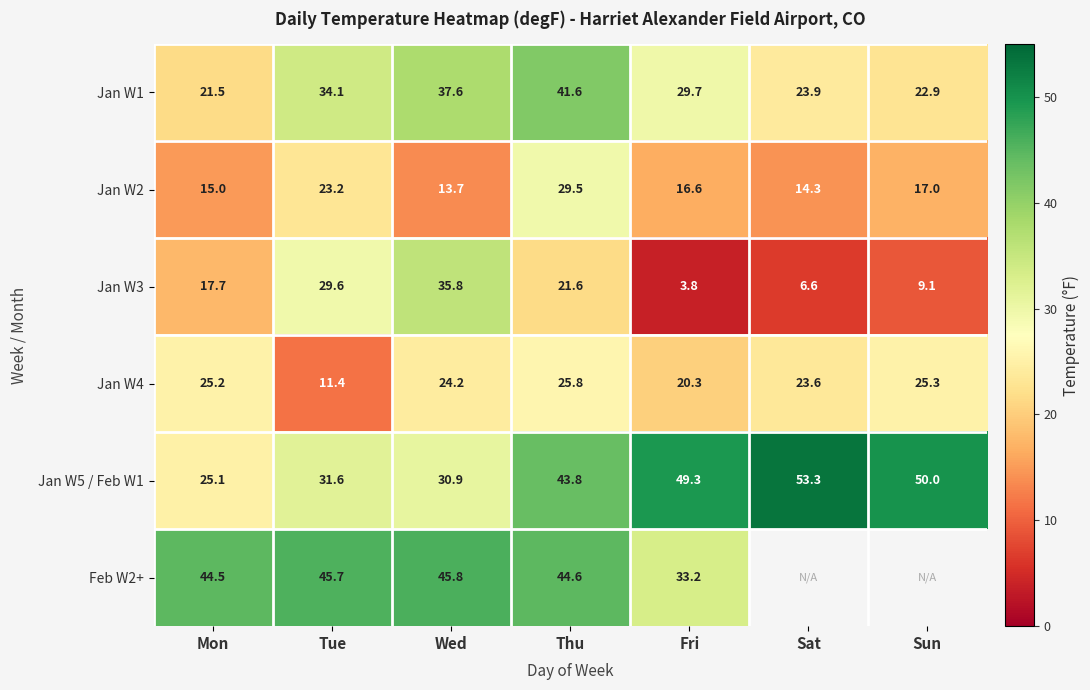

Rank the categories by Jan W1 value from lowest to highest.

Mon, Sun, Sat, Fri, Tue, Wed, Thu